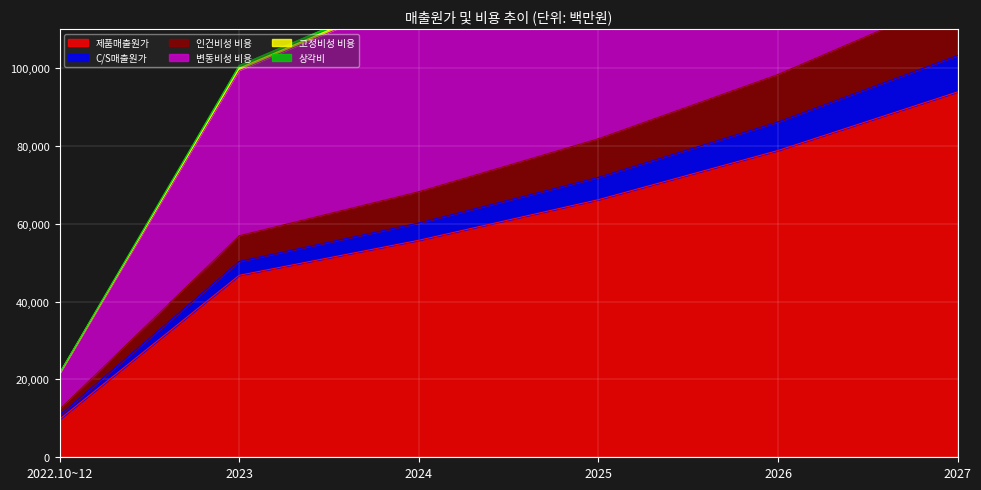

At which label is 제품매출원가 closest to 51855?

2024